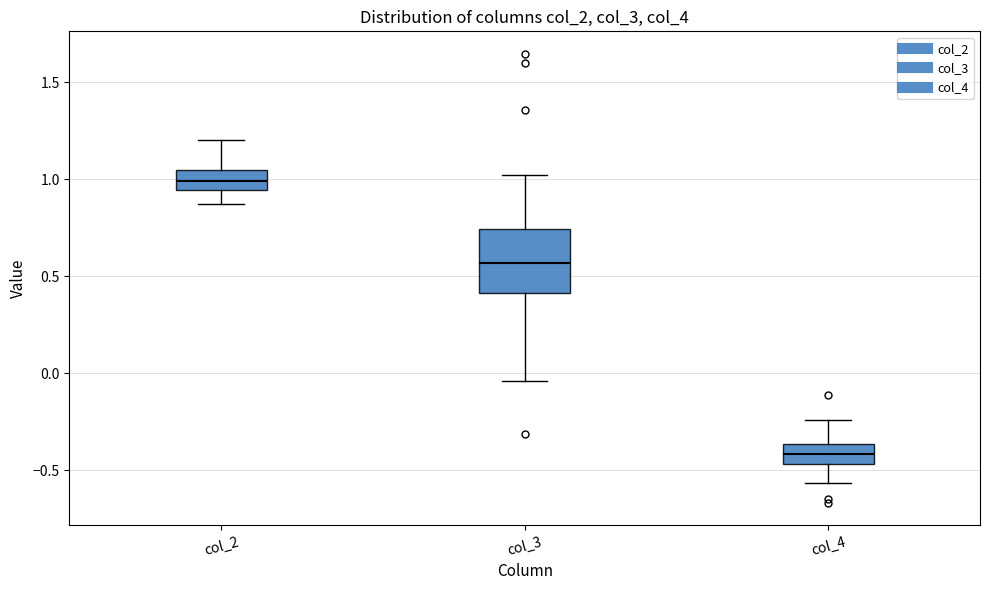

Reading left to right, read every box against the y-axis: the position of its median line, the range the box covers, and the ends of its whiskers. The values are not printed on the chart, so give them approximately, as read against the axis.

col_2: median 1.00, box 0.95 to 1.05, whiskers 0.90 to 1.20
col_3: median 0.55, box 0.40 to 0.75, whiskers -0.05 to 1.00
col_4: median -0.40, box -0.45 to -0.35, whiskers -0.55 to -0.25